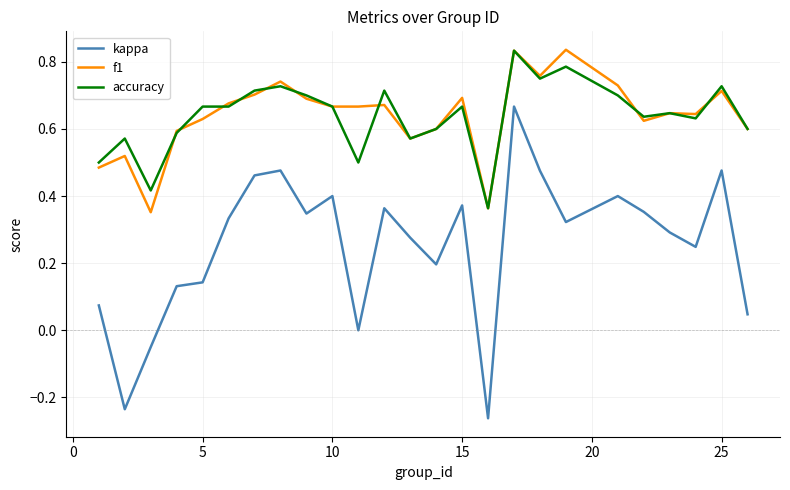

True or false: kappa and f1 intersect in this chart.

False